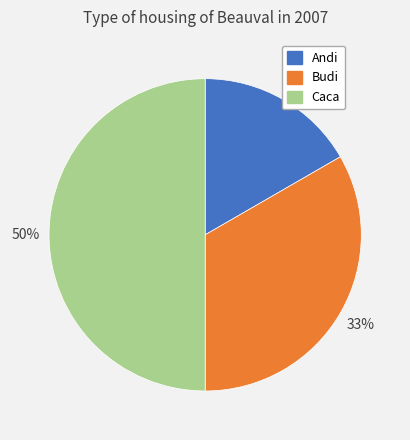

Do Budi and Caca together represent more than half of the pie?

Yes